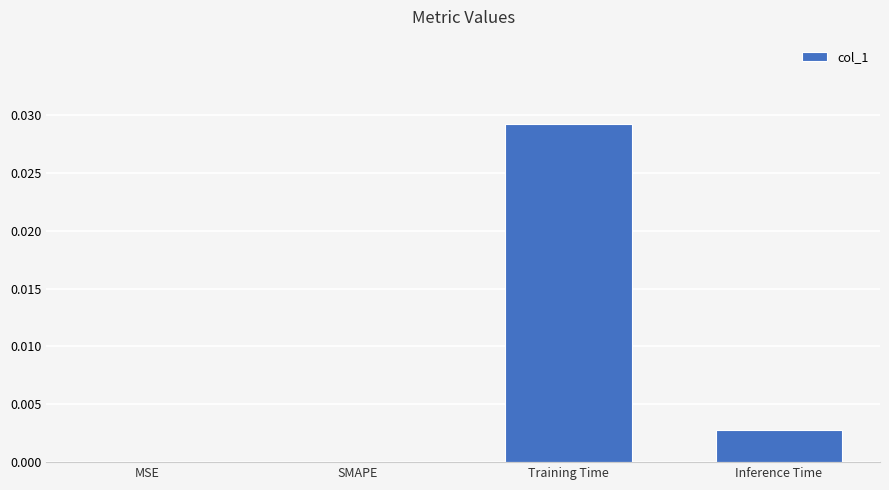

Which label corresponds to the largest value in the chart?

Training Time